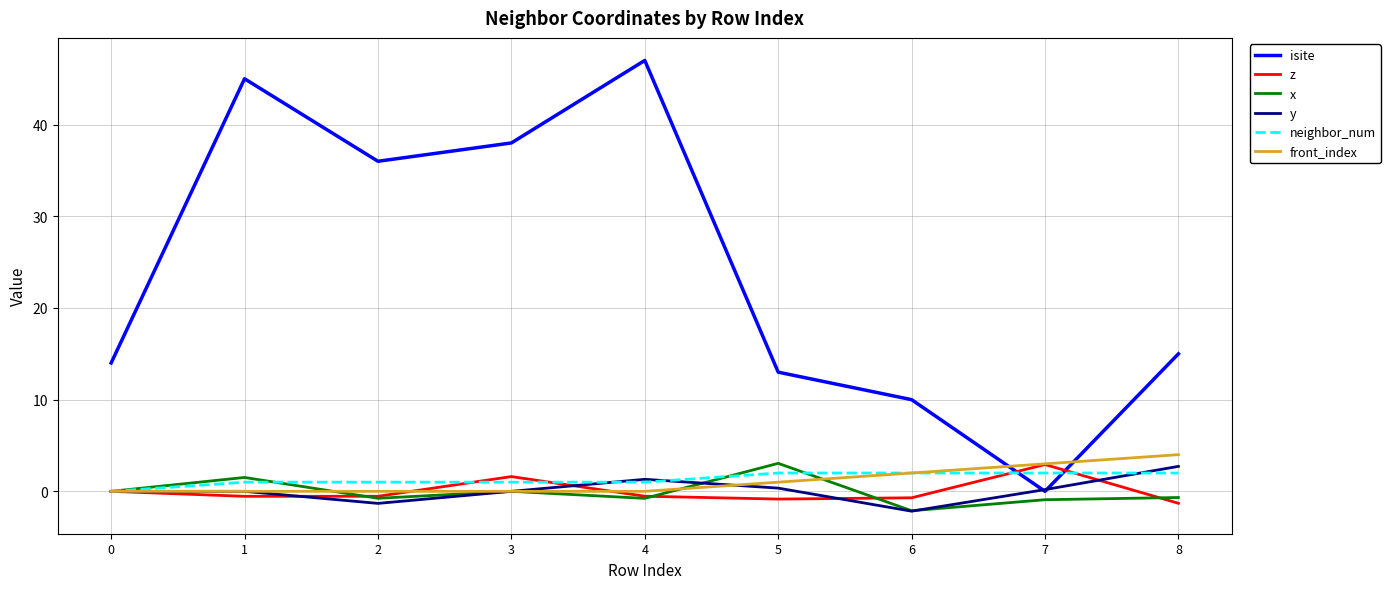

How many lines are shown in the chart?

6